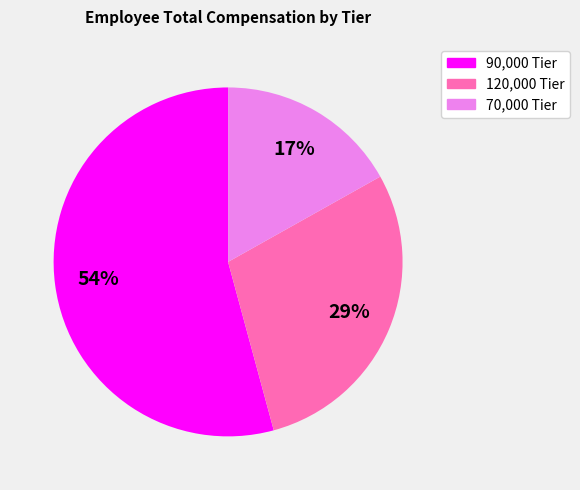

Count the number of slices in the pie.

3